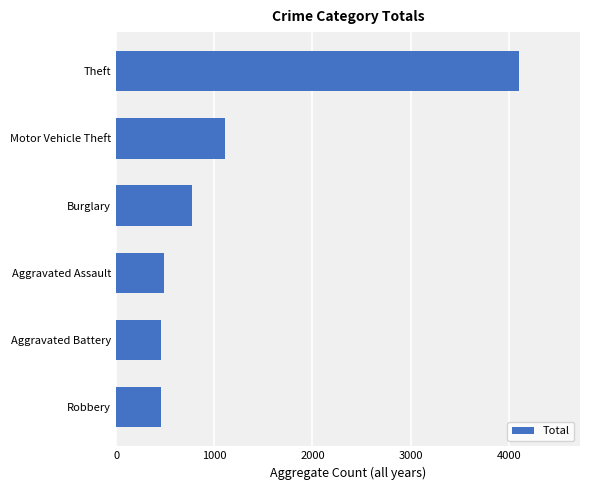

Where is the data nearest to the value 2284?

Motor Vehicle Theft